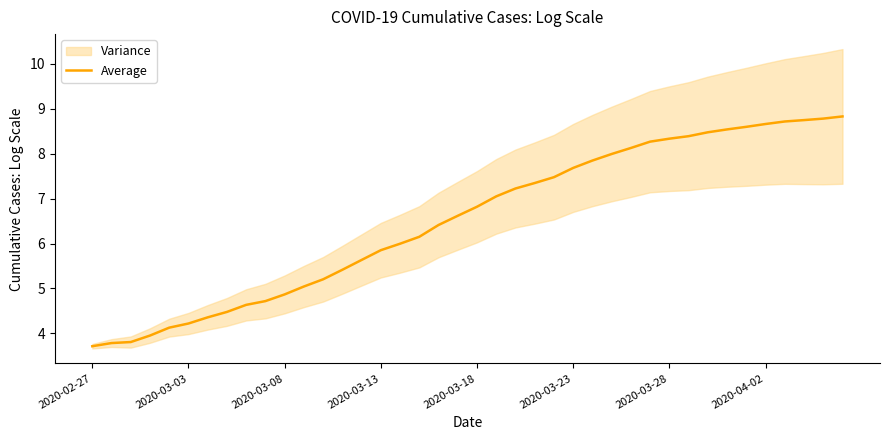

Is it true that the value at 2020-02-27 is 3.7?

True